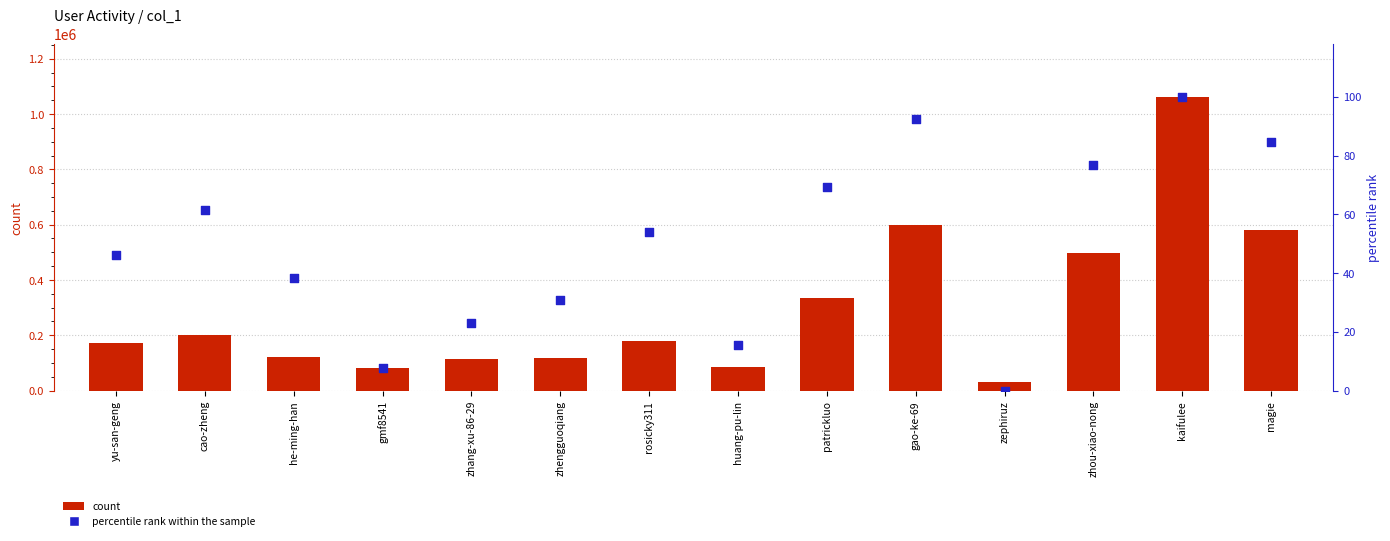

What is the total value across all series at zephiruz?

30795.0